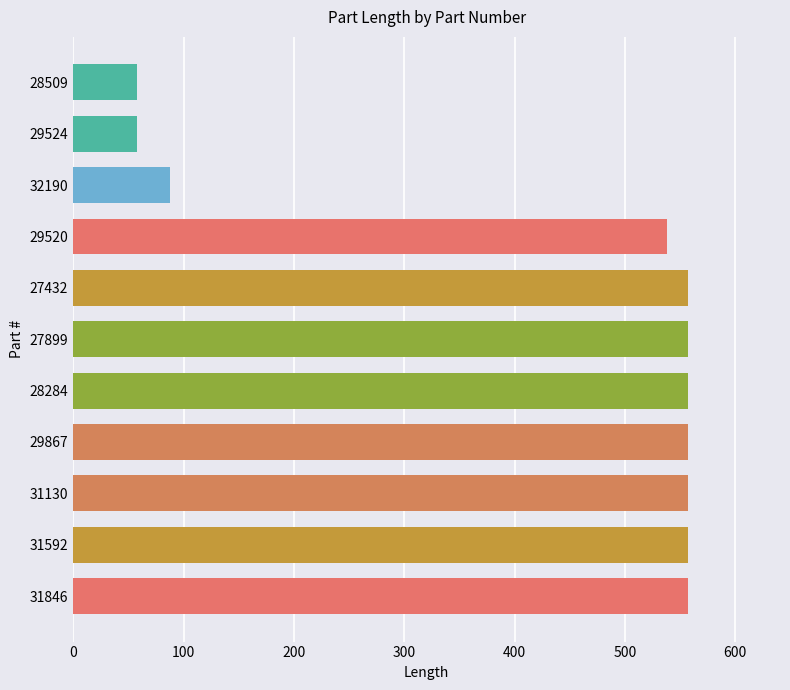

At which label is the value closest to 307?

32190